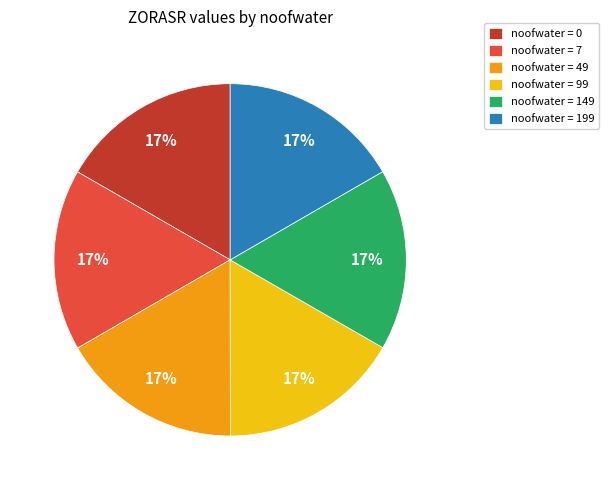

To the nearest percent, what percentage of the pie is noofwater = 7?

17%